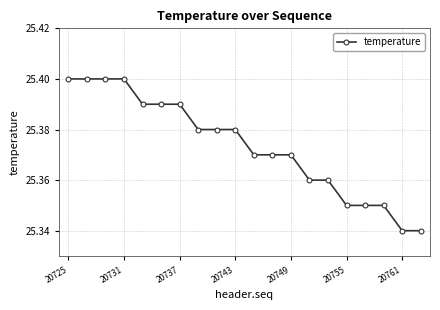

What is the sum of all values?

507.5